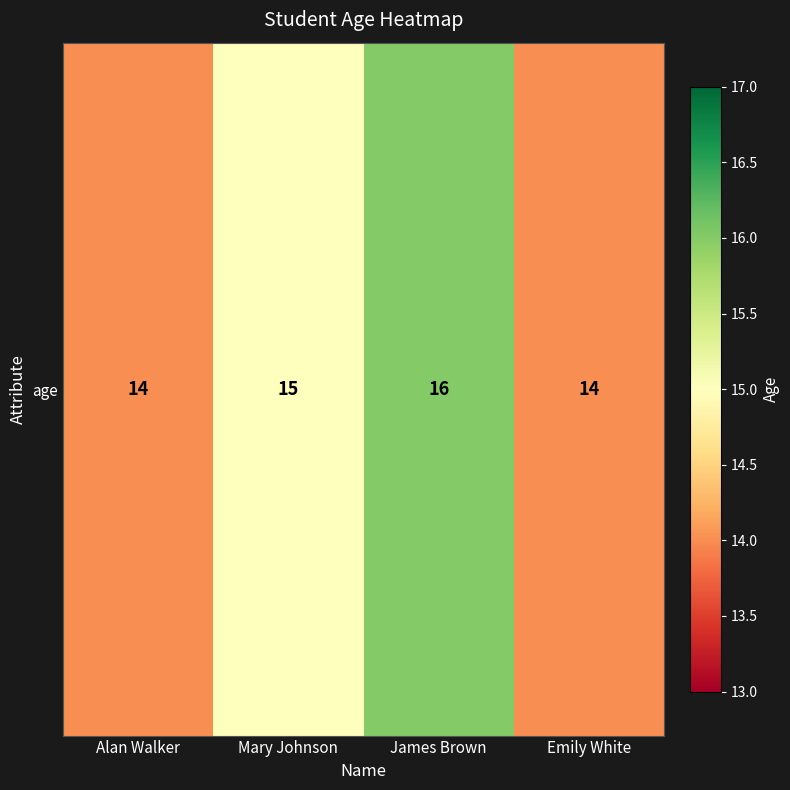

How many values are between 14 and 16?

4